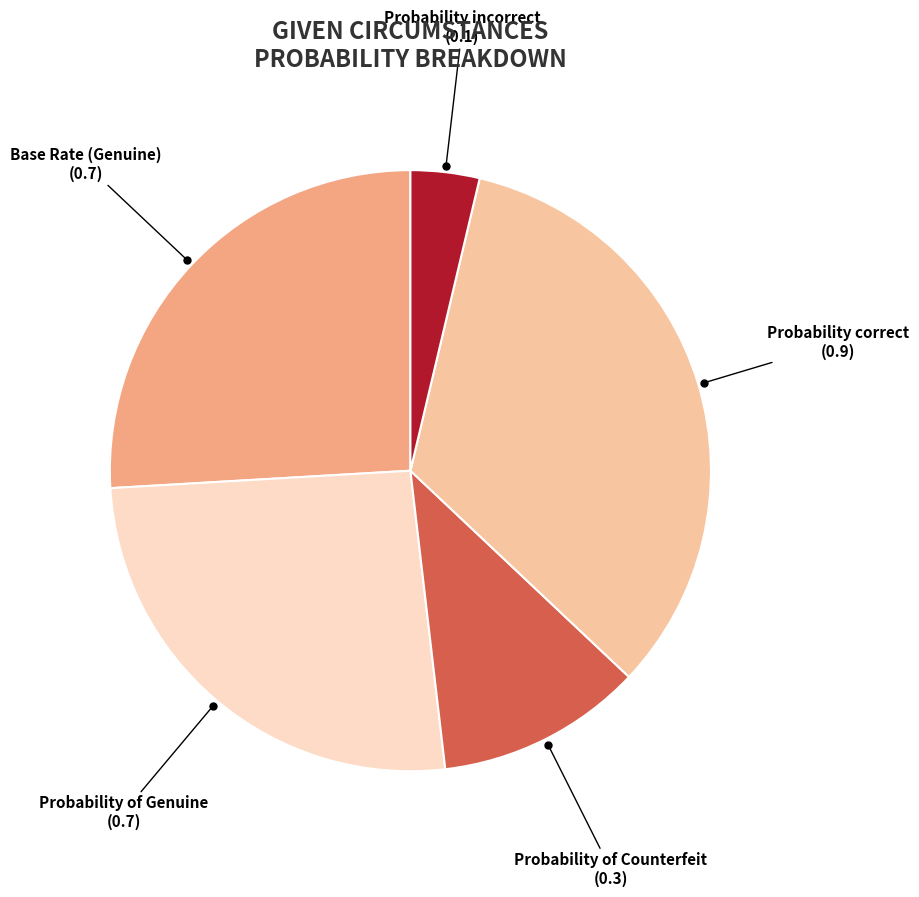

Is there any slice that represents more than half of the pie?

No